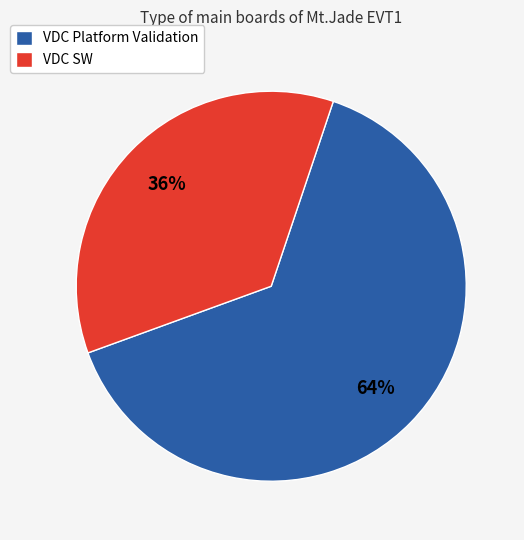

How many segments does this pie chart have?

2